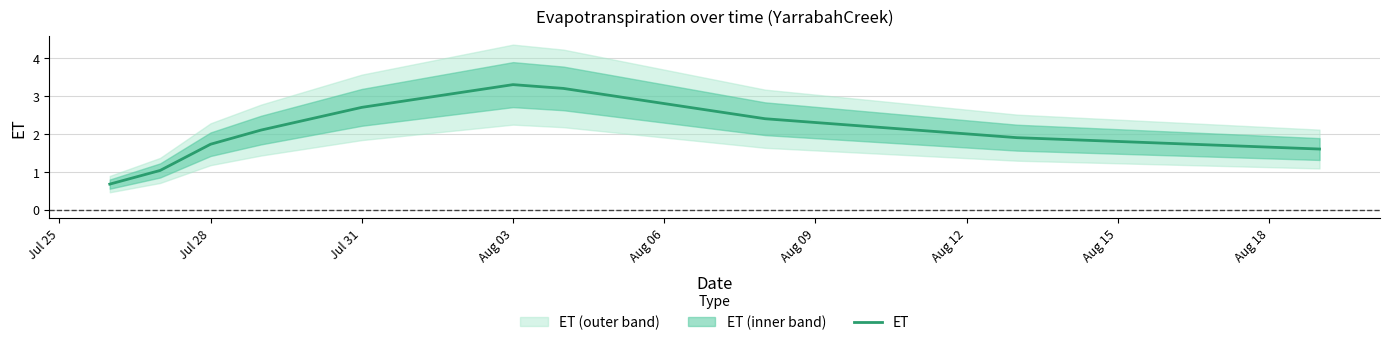

What is the maximum value shown in the chart?

3.3